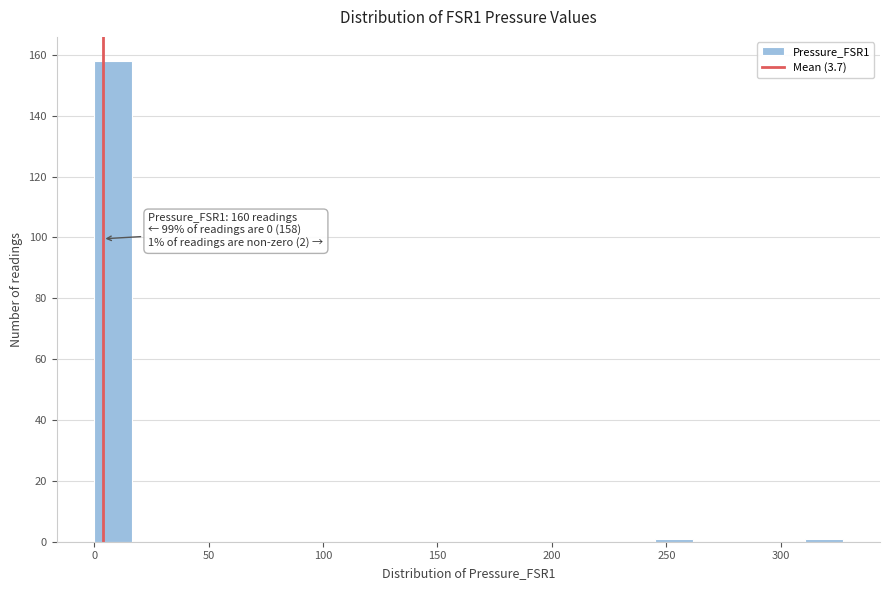

Around what value on the x-axis is the tallest bar? Give the approximate position of its centre, as read against the axis.

10